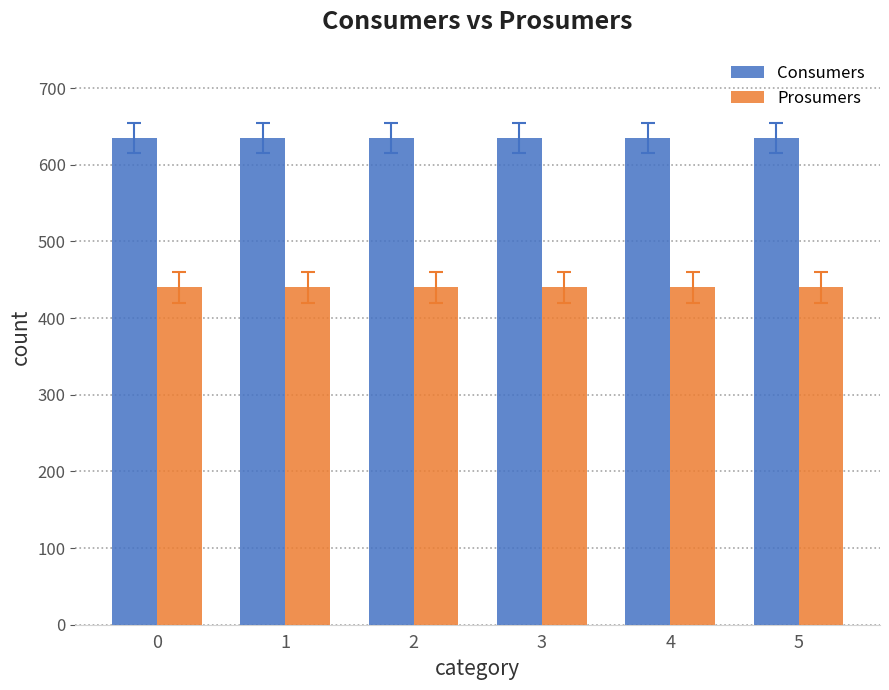

What is the sum of the Prosumers values at 1 and 3?

880